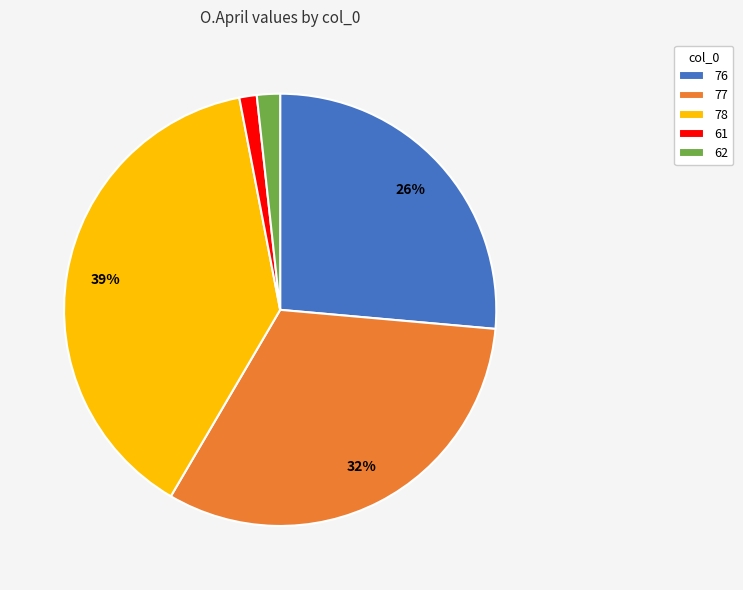

Which has a higher value, 76 or 61?

76